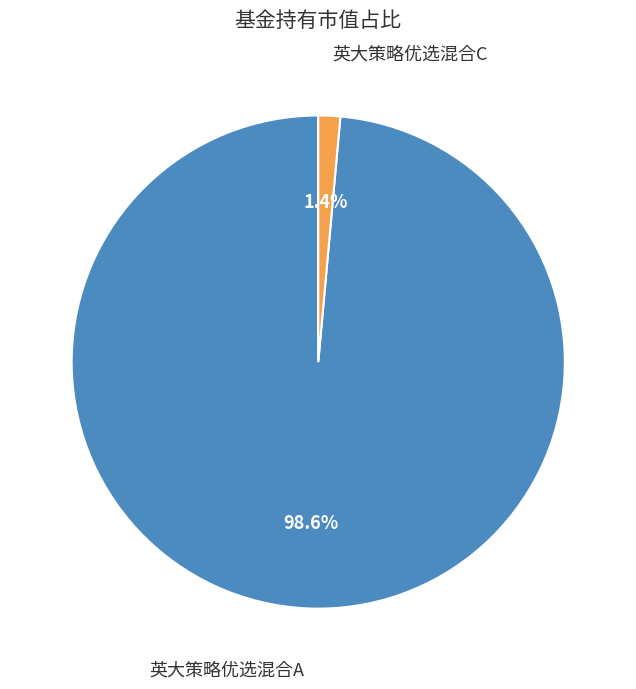

To the nearest percent, what is the combined percentage of 英大策略优选混合A and 英大策略优选混合C?

100%